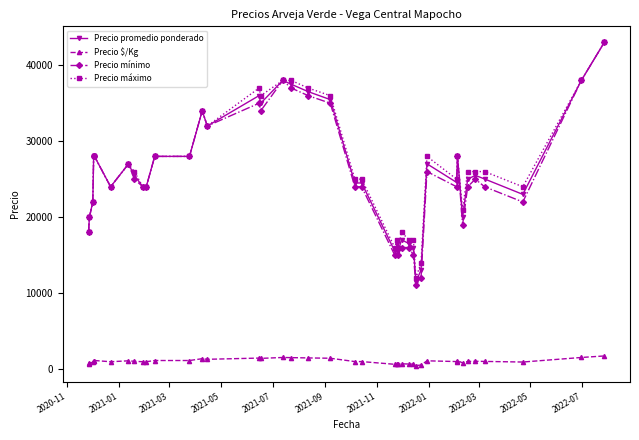

True or false: Precio promedio ponderado and Precio $/Kg intersect in this chart.

False